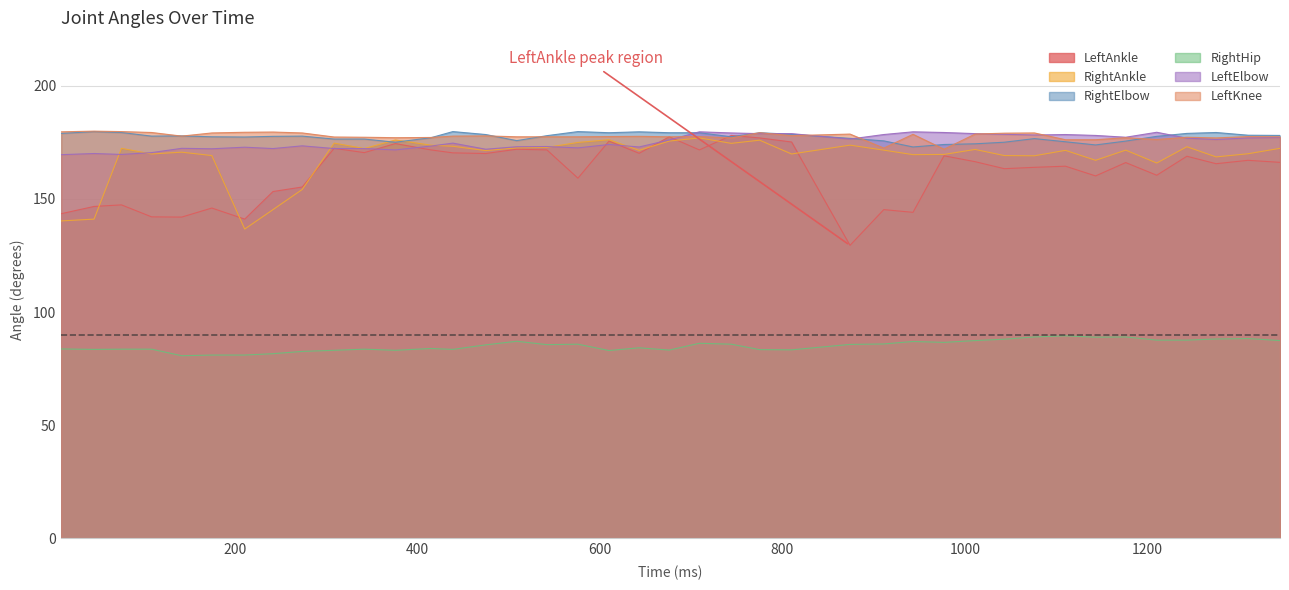

What is the value of the LeftAnkle point at the 23rd from the left?

178.1